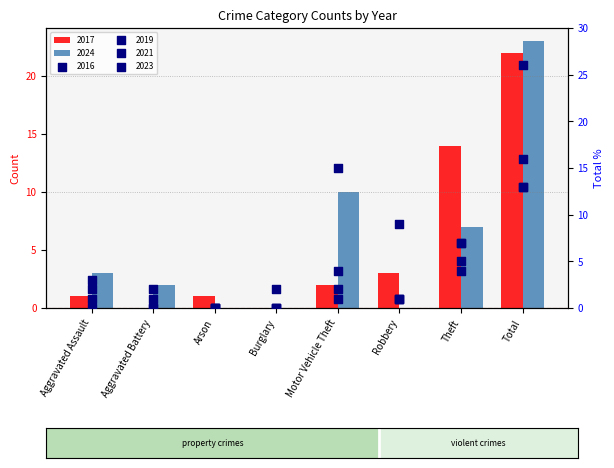

Which series reaches the maximum Y coordinate?

2023